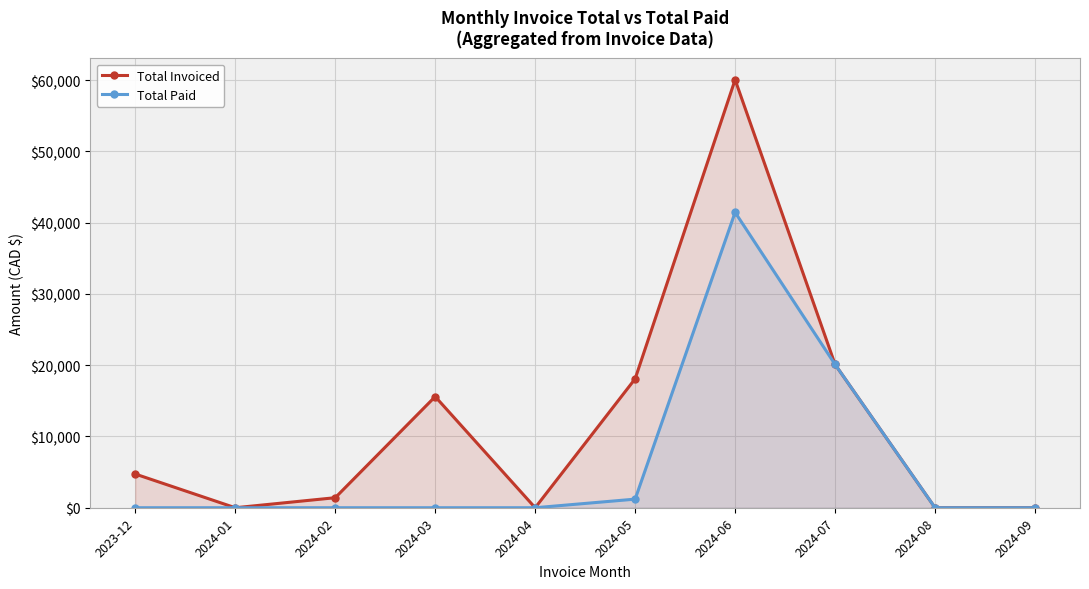

Is the value of Total Invoiced at 2024-06 greater than the value of Total Paid at 2024-05?

Yes